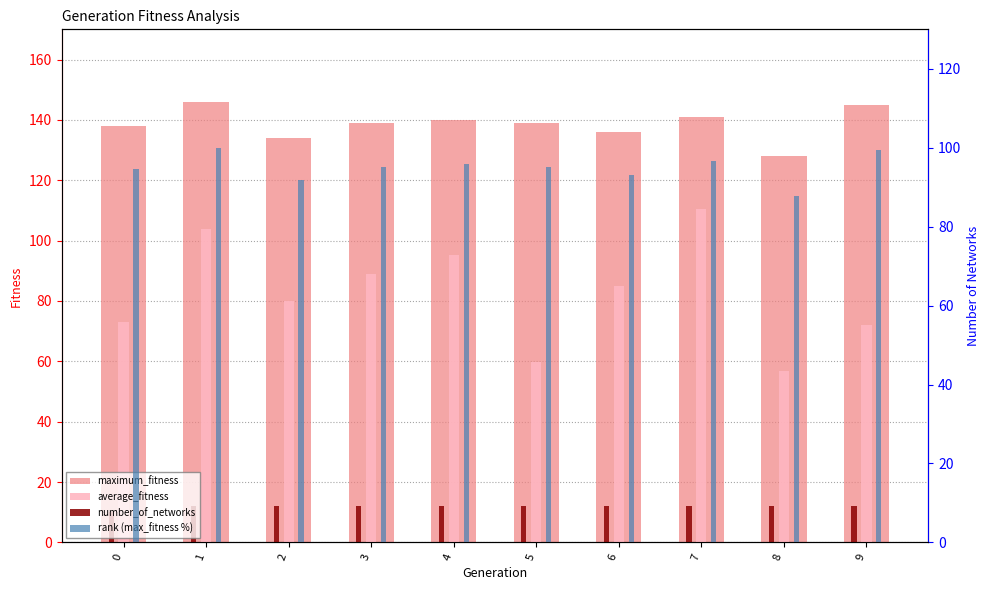

Between 4 and 6, which series saw the biggest shift?

average_fitness